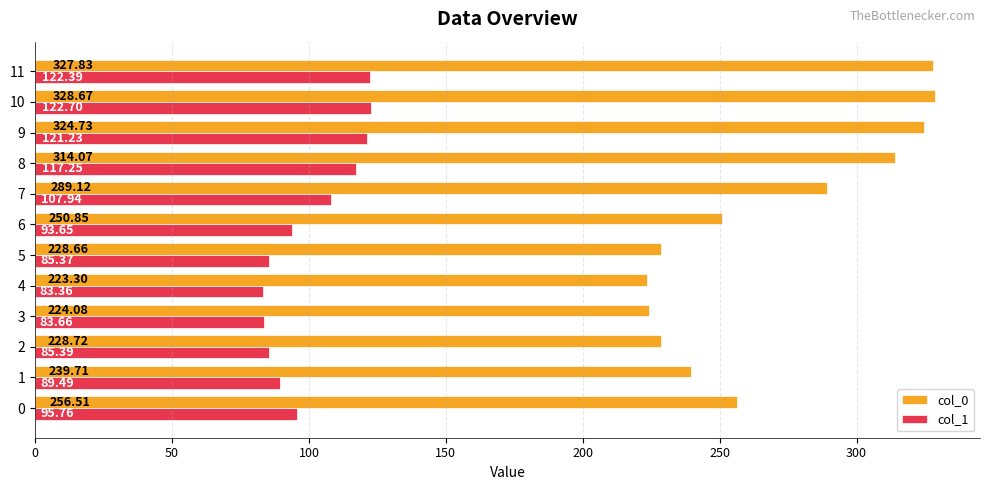

What are all the series names shown in the legend?

col_0, col_1